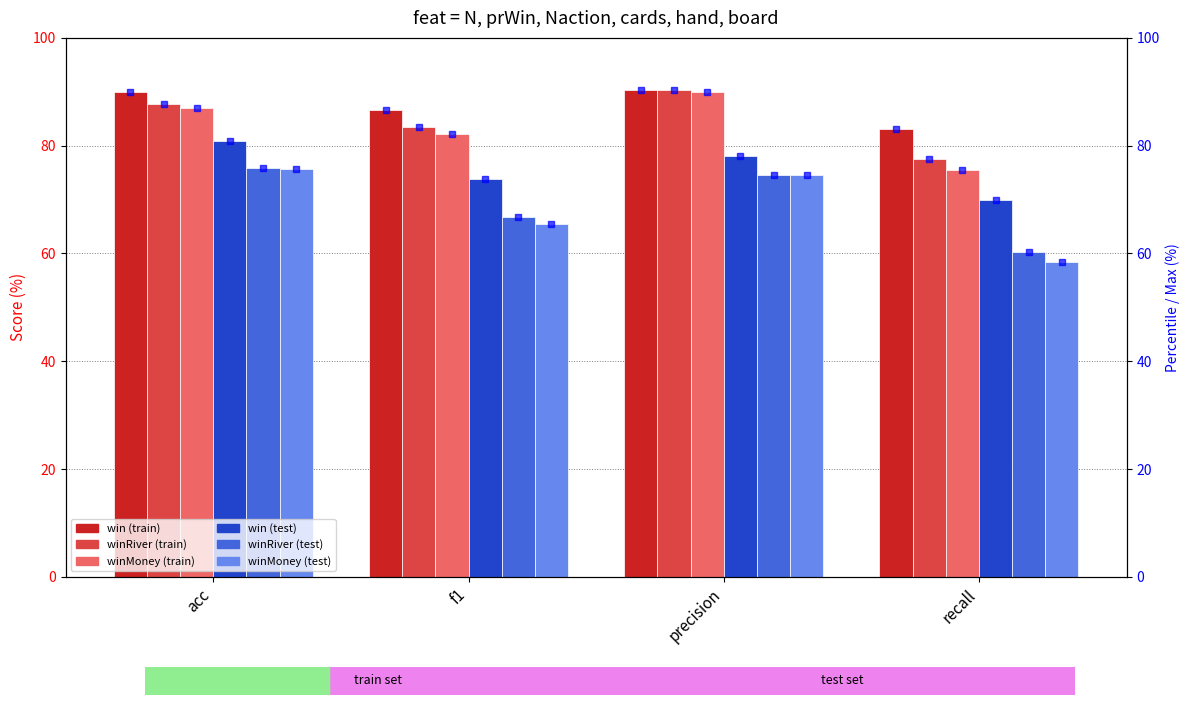

Are the bars grouped side by side (vs. stacked)?

Yes